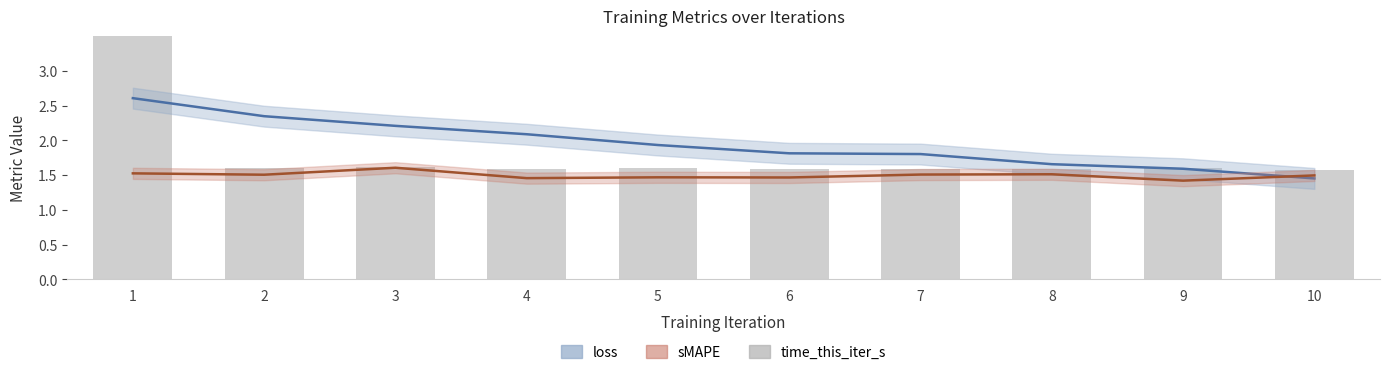

What is the spread (max minus min) of values at 7?

0.3